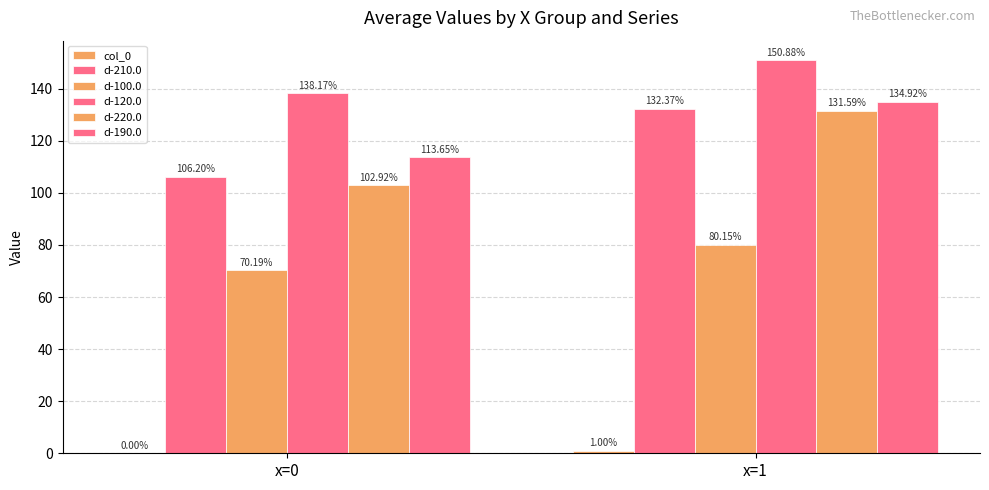

At which label is d-100.0 closest to 75?

x=0